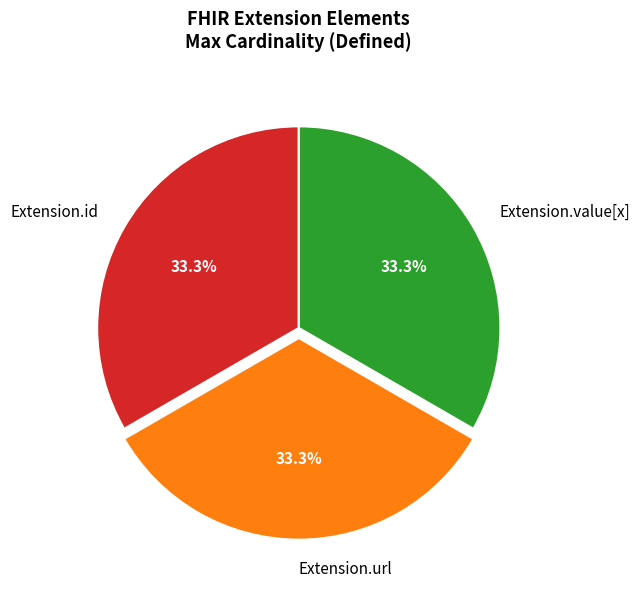

To the nearest percent, what percentage of the pie is Extension.value[x]?

33%